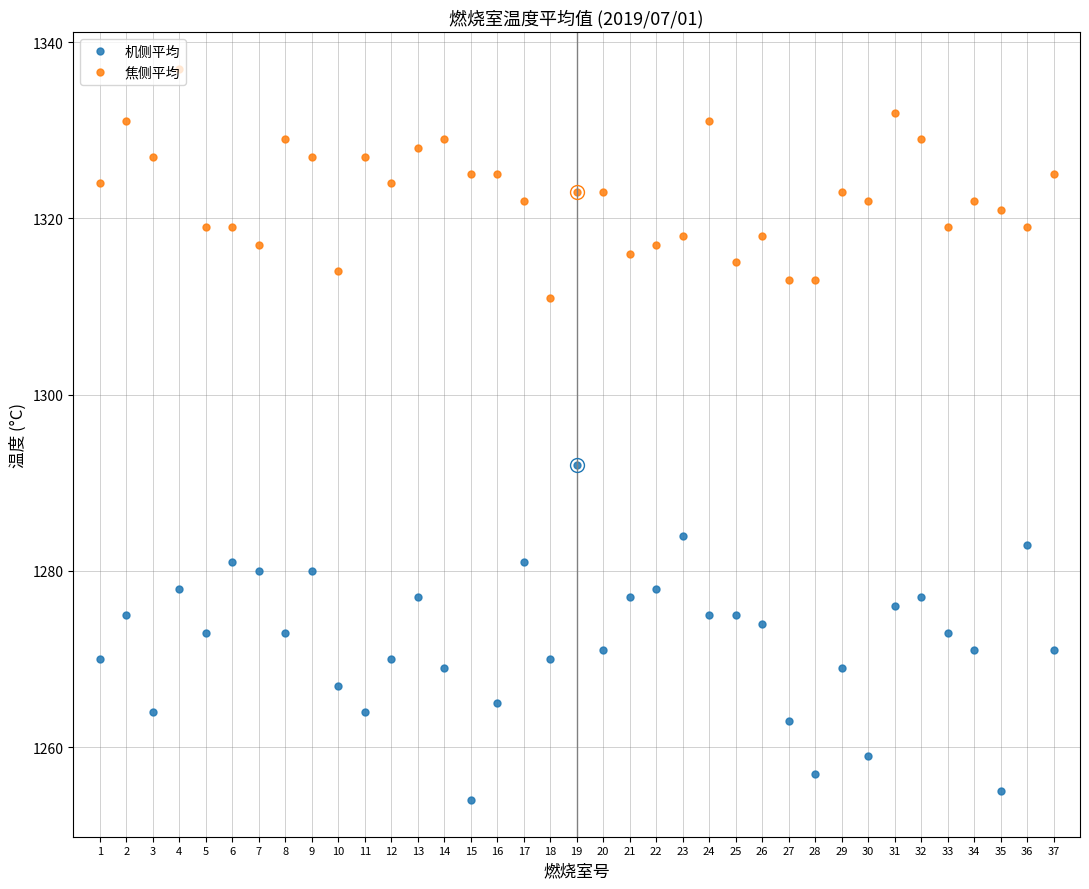

Count the number of data series in this chart.

2